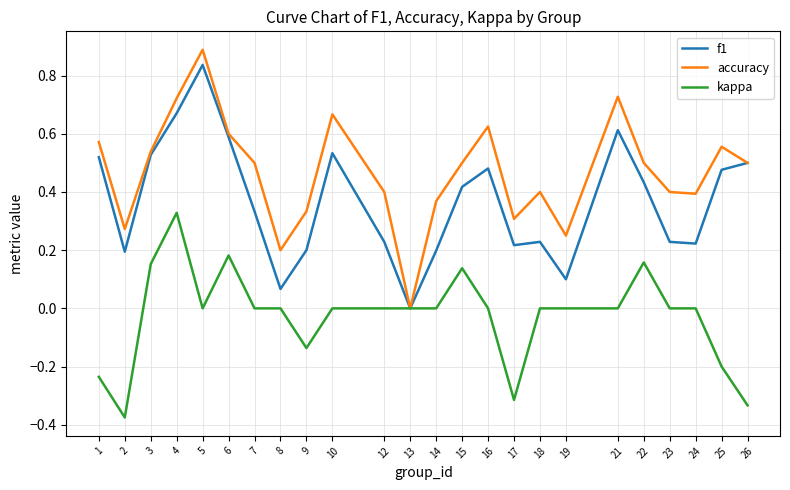

Which category has the highest value across all series?

5